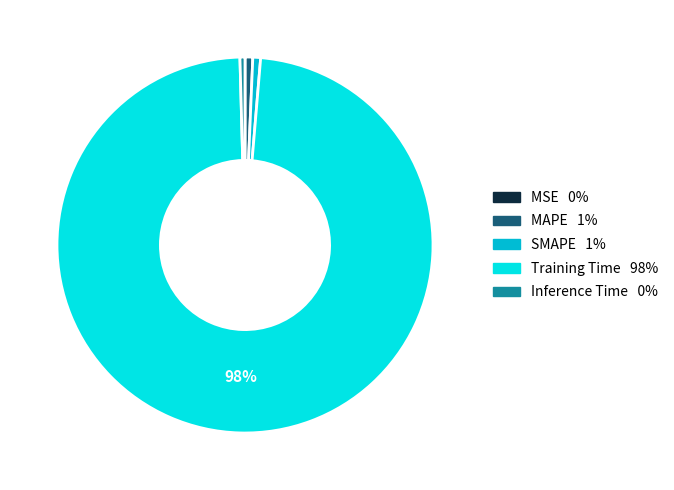

To the nearest percent, what is the average slice percentage?

20%